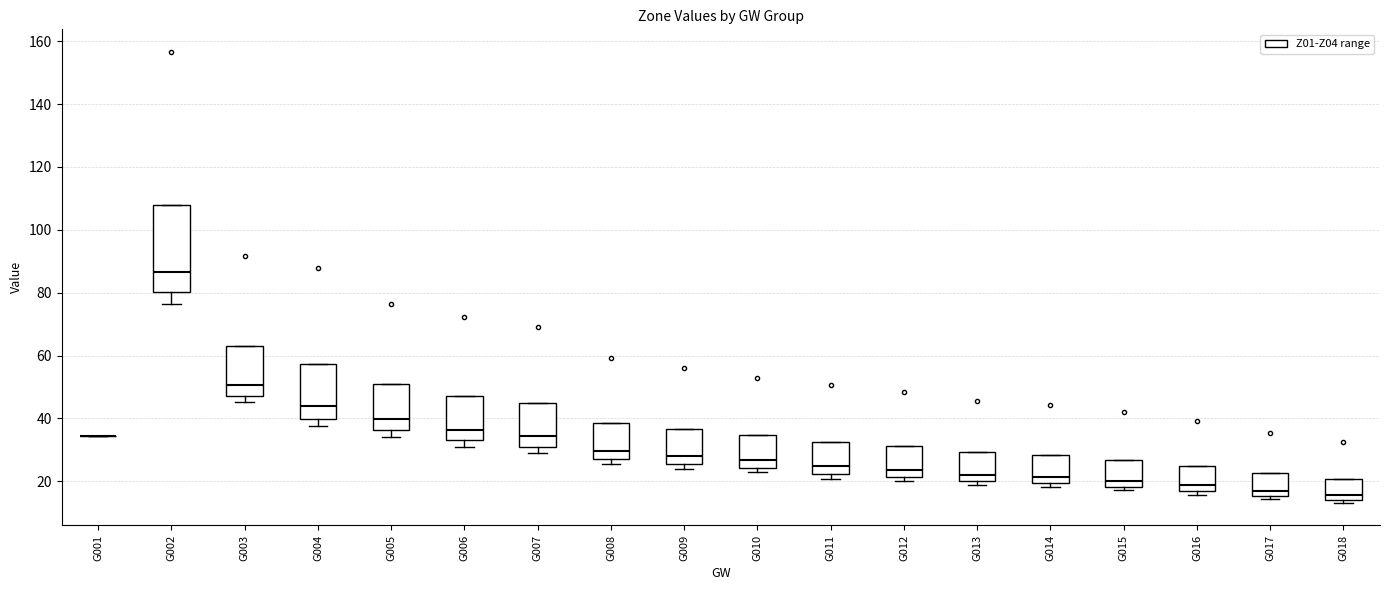

Which box is the tallest, from its lower edge to its upper edge?

G002